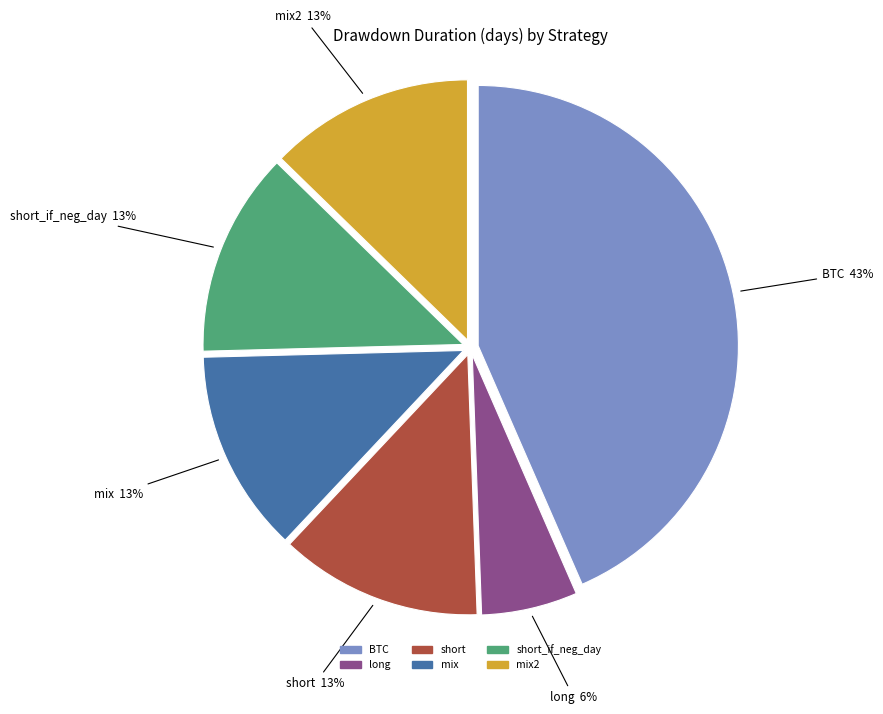

To the nearest percent, what is the average slice percentage?

17%